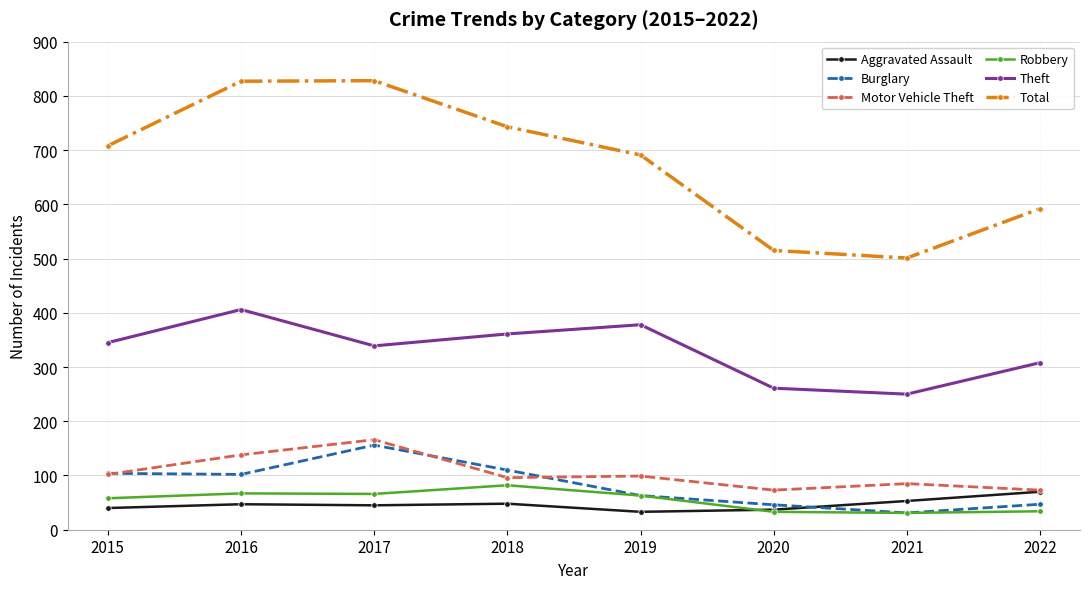

What is the difference between the maximum and minimum values in the Aggravated Assault series?

37